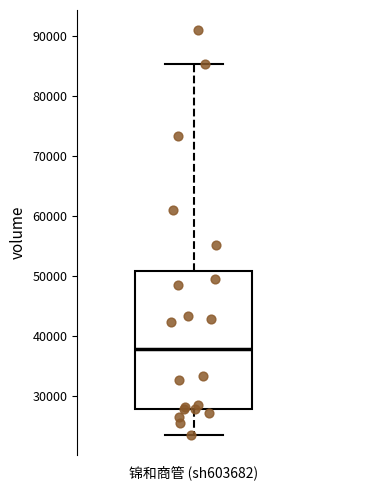

Transcribe this box plot: give where the median line is, the range the box spans, and where the two whiskers end, as read against the y-axis. The values are not printed on the chart, so give them approximately, as read against the axis.

median 38000, box 28000 to 51000, whiskers 24000 to 85000